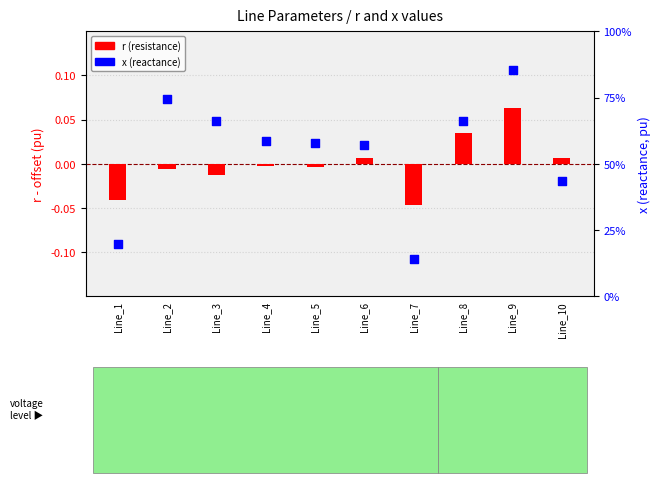

At which category is the sum across all series the highest?

Line_9